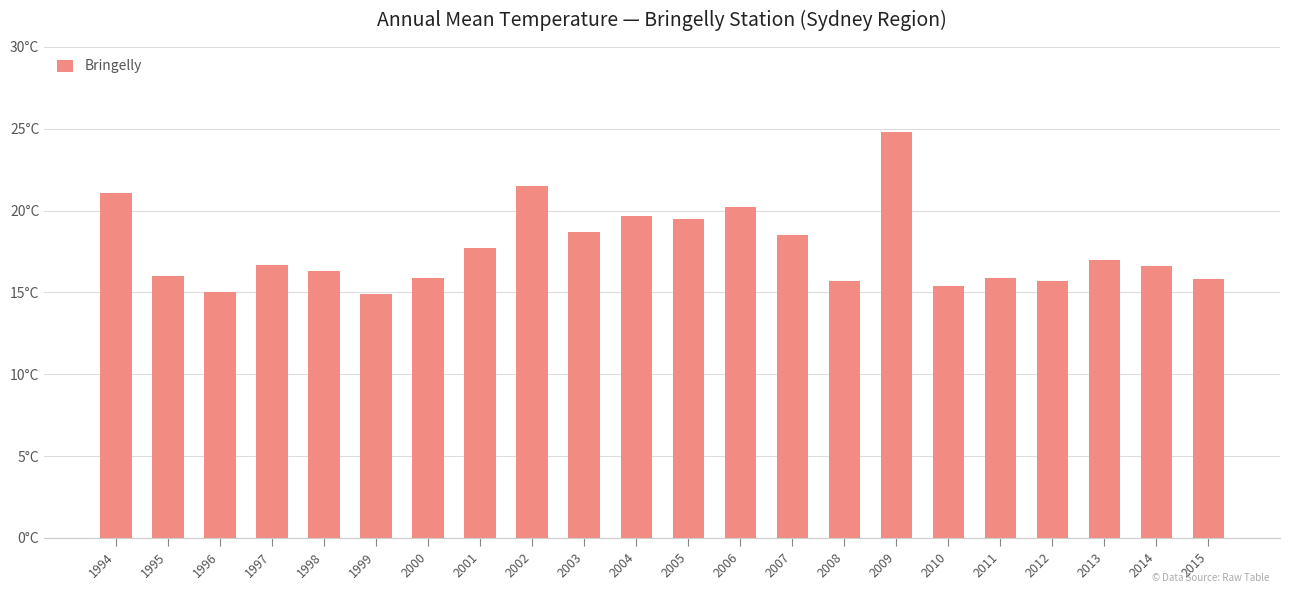

Are the bars grouped side by side (vs. stacked)?

No